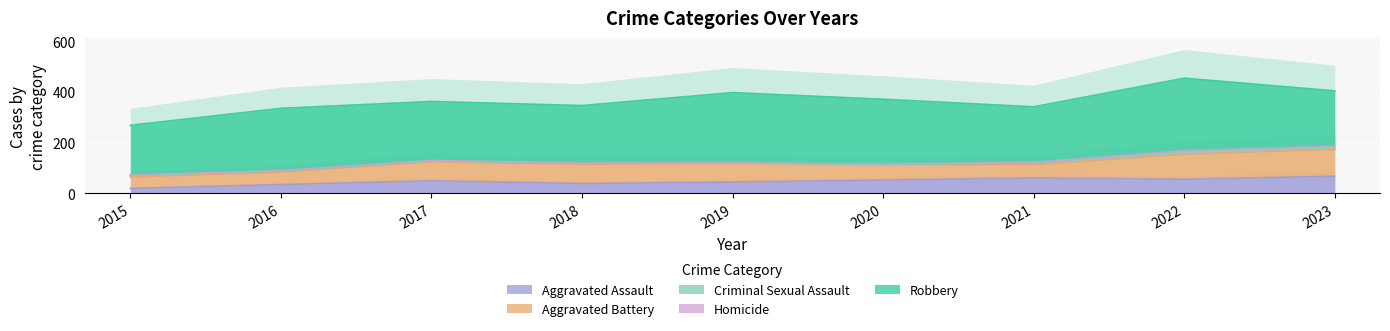

How many lines are shown in the chart?

5